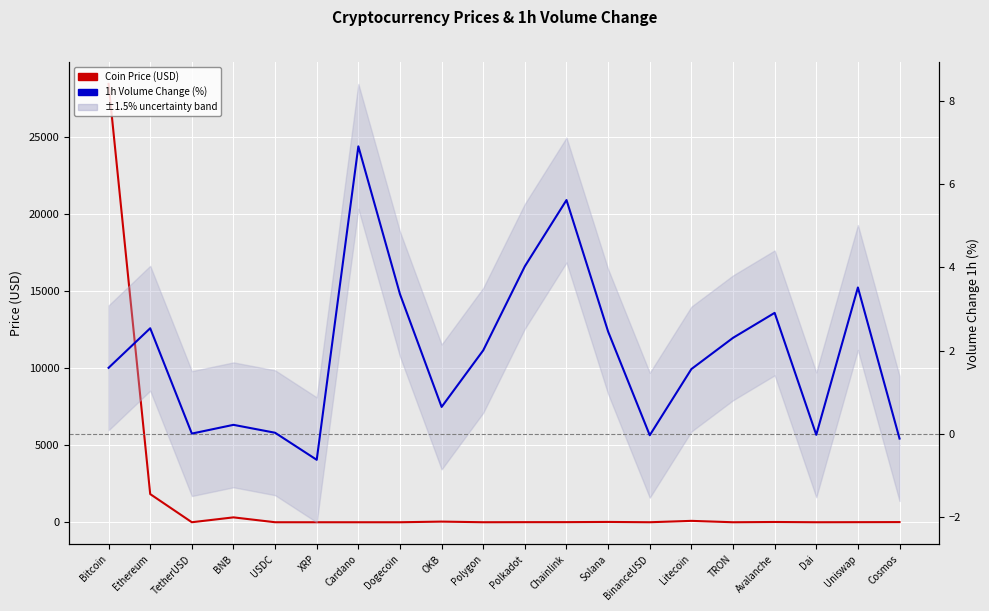

What is the minimum value shown in the chart?

-0.6